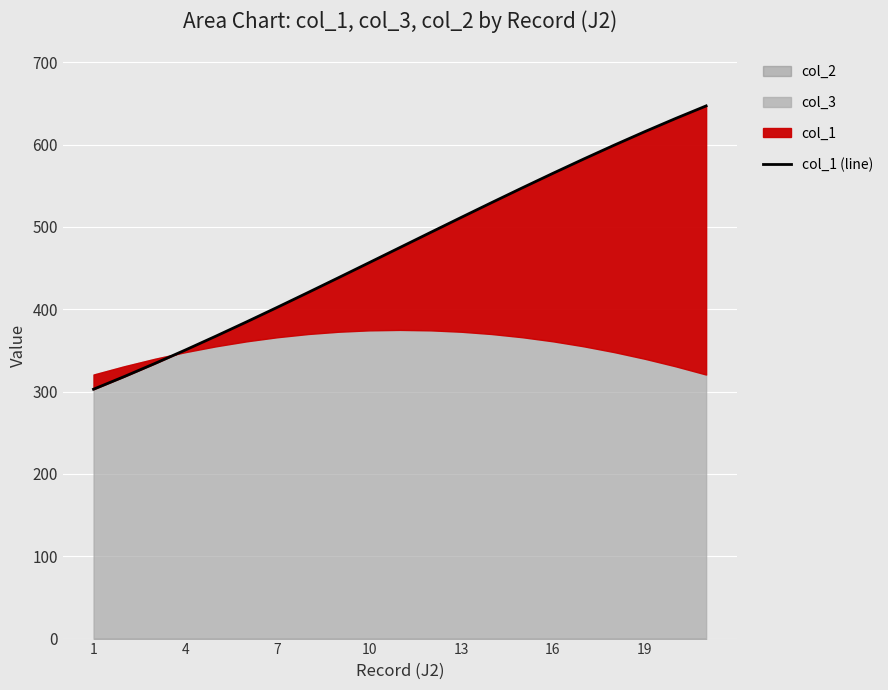

What is the sum of the values at 13 and 19?

999.2